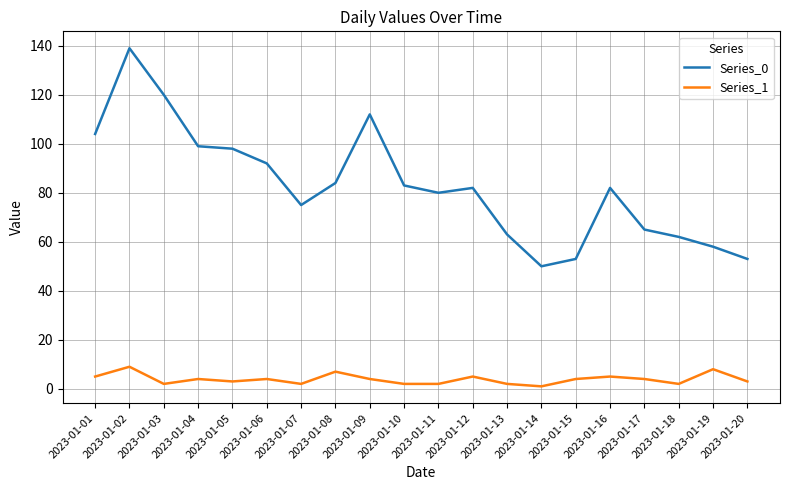

What is the average value of the Series_0 series?

83